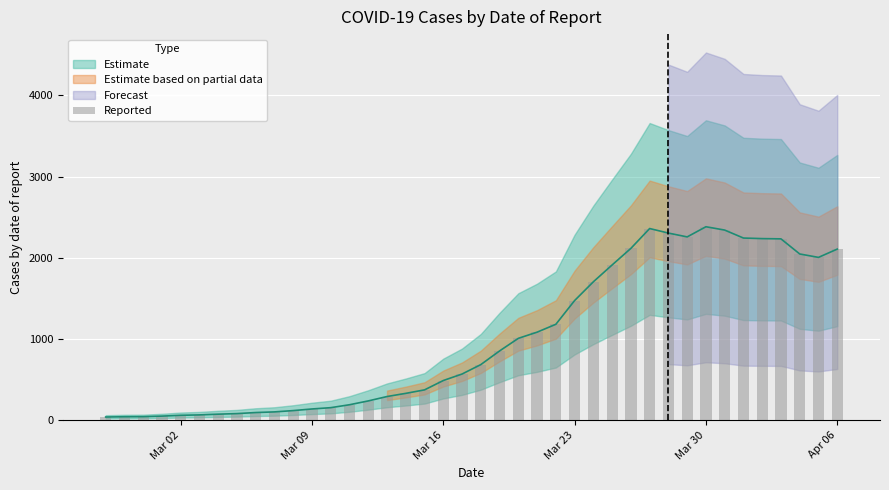

What is the value of the 17th bar from the left?

332